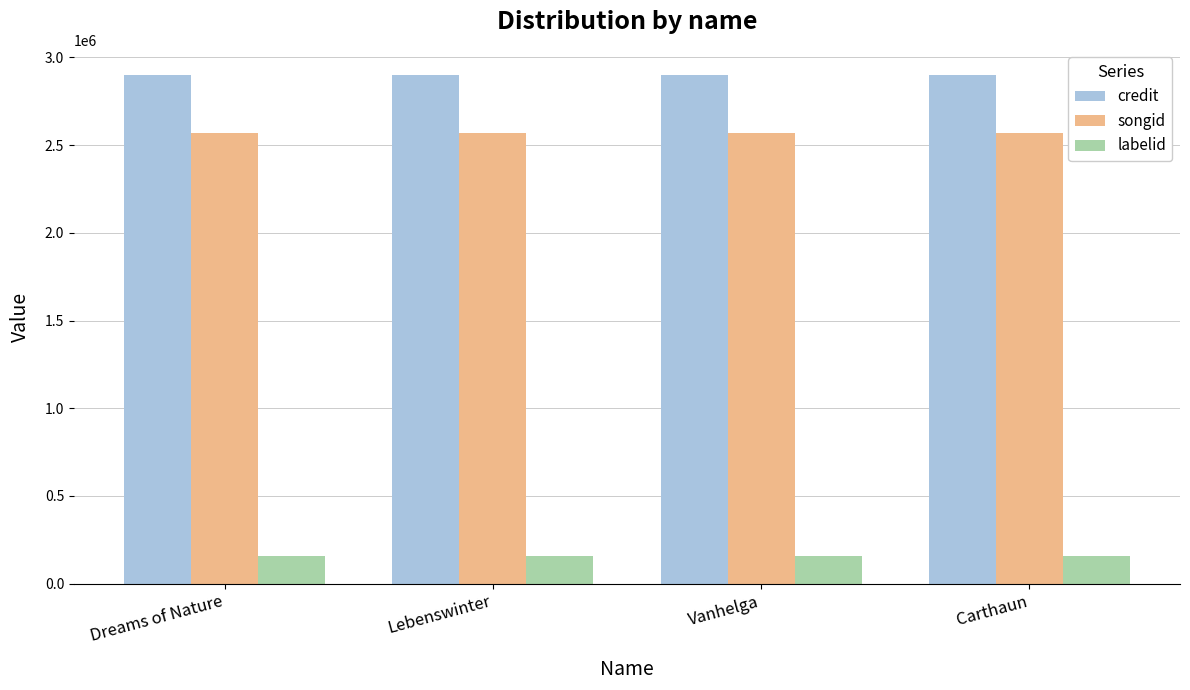

What value does the songid series have at Lebenswinter?

2571226